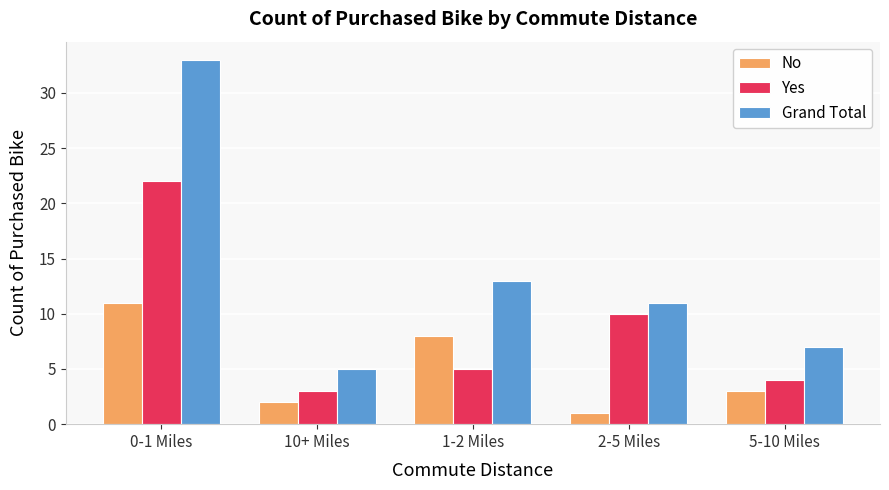

Are the bars grouped side by side (vs. stacked)?

Yes